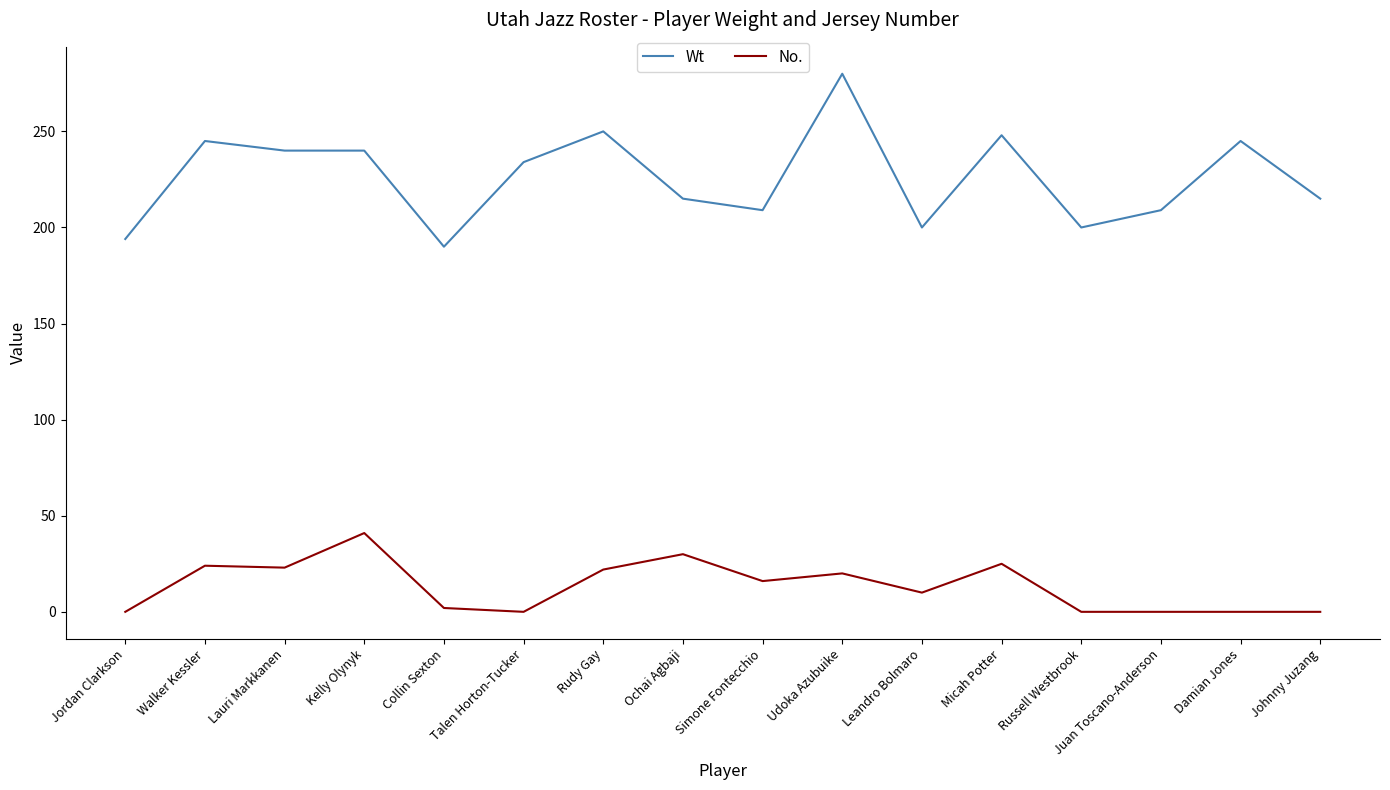

What is the difference between the No. values at Johnny Juzang and Rudy Gay?

22